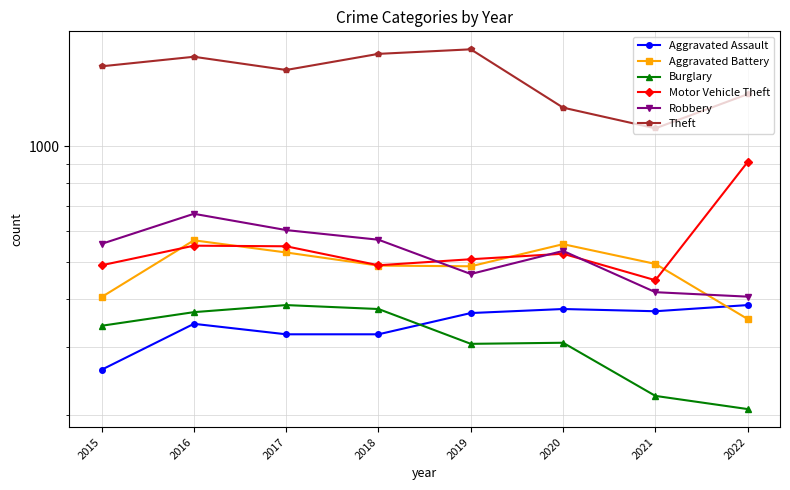

Between which two adjacent categories do Aggravated Battery and Motor Vehicle Theft first intersect?

2015 and 2016